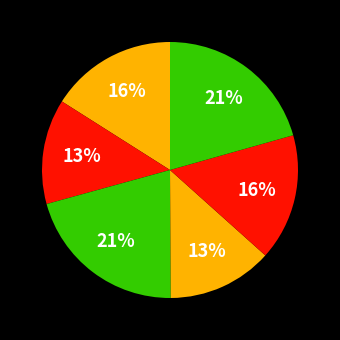

Count the number of slices in the pie.

6